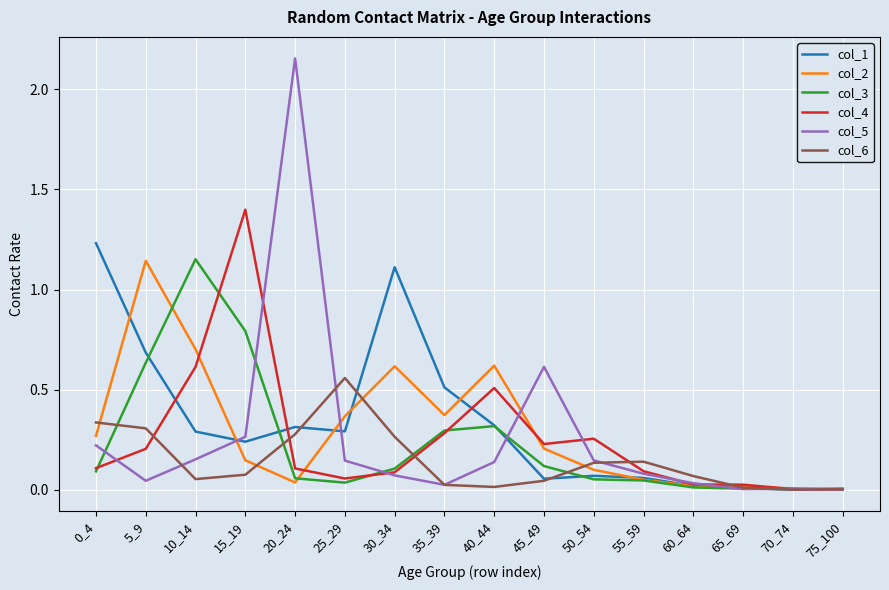

Which series has the largest total across all categories?

col_1